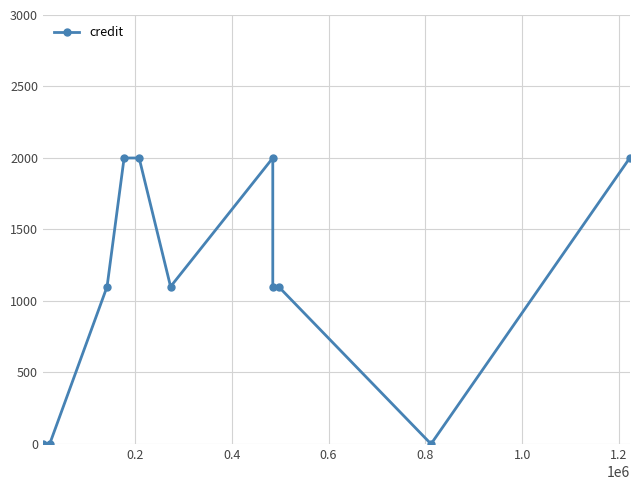

How many interior local peaks (higher than both neighbors) does the data have?

1